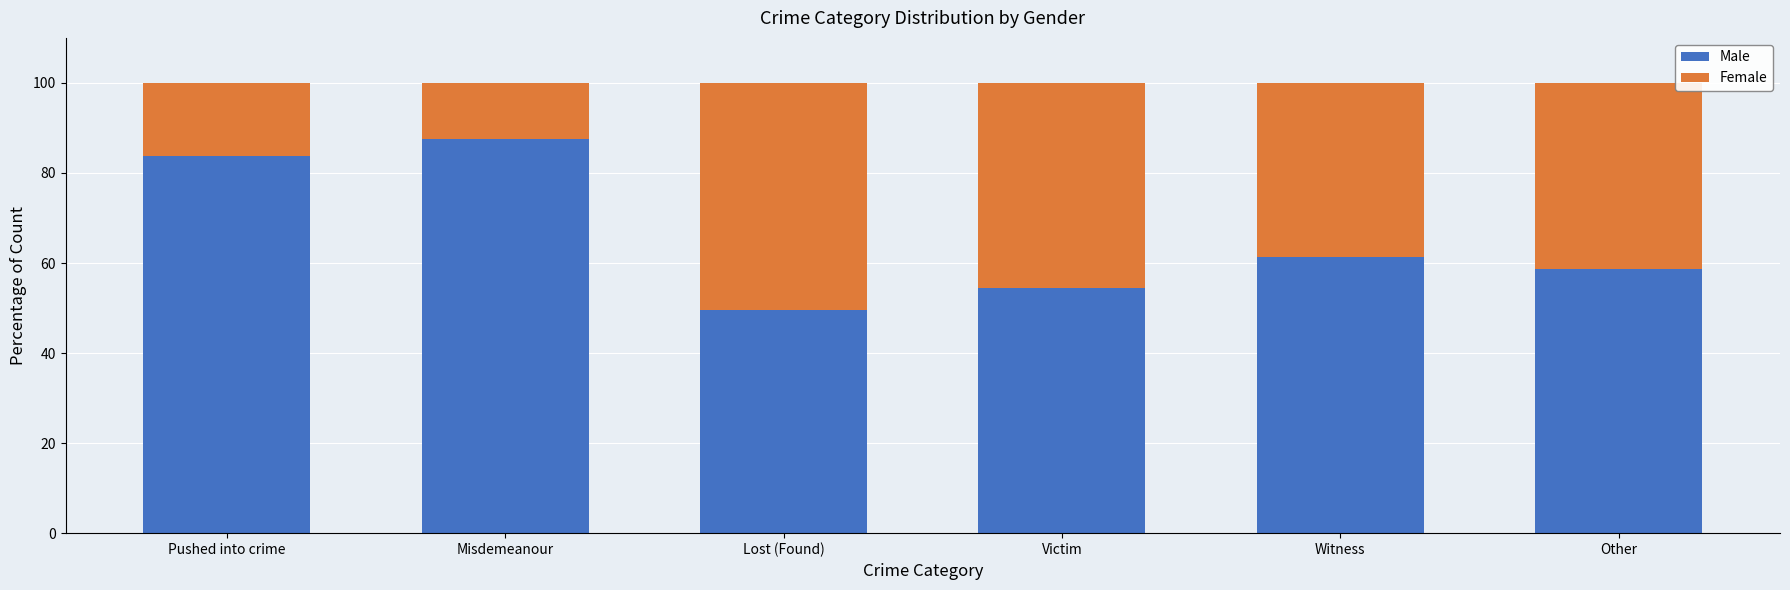

Reading right to left, what are the values for Male?

Other=58.7	Witness=61.4	Victim=54.5	Lost (Found)=49.6	Misdemeanour=87.6	Pushed into crime=83.7